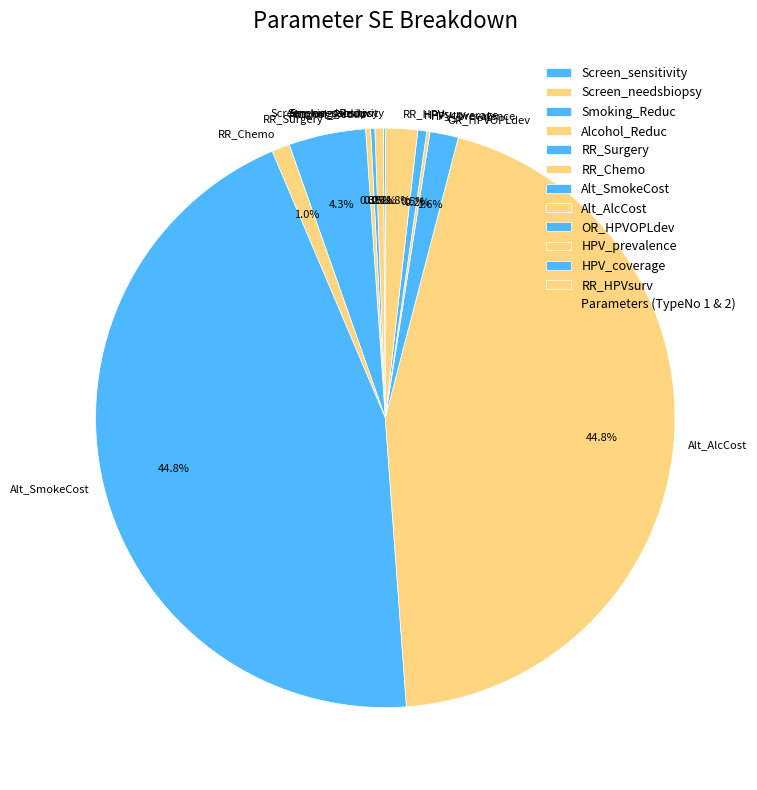

What portion of the pie excludes RR_Surgery?

95.7%